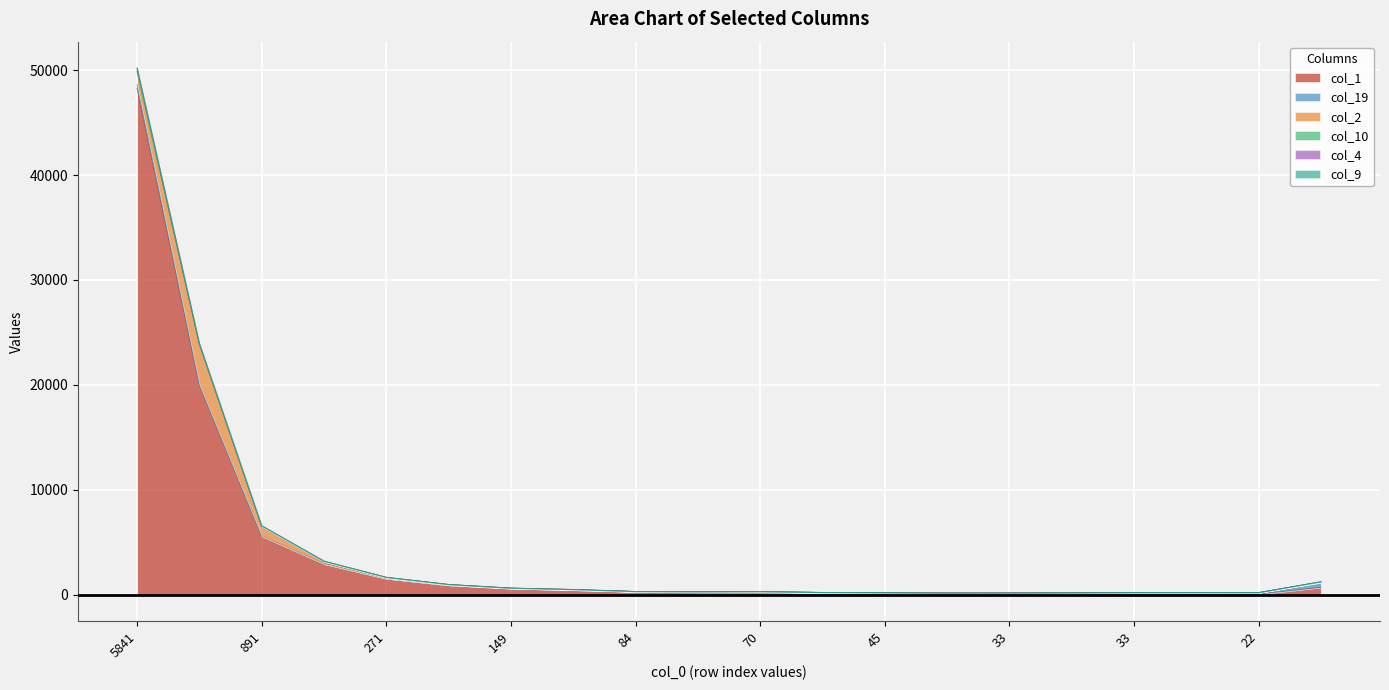

Is it true that col_19 equals 84 at 45?

False